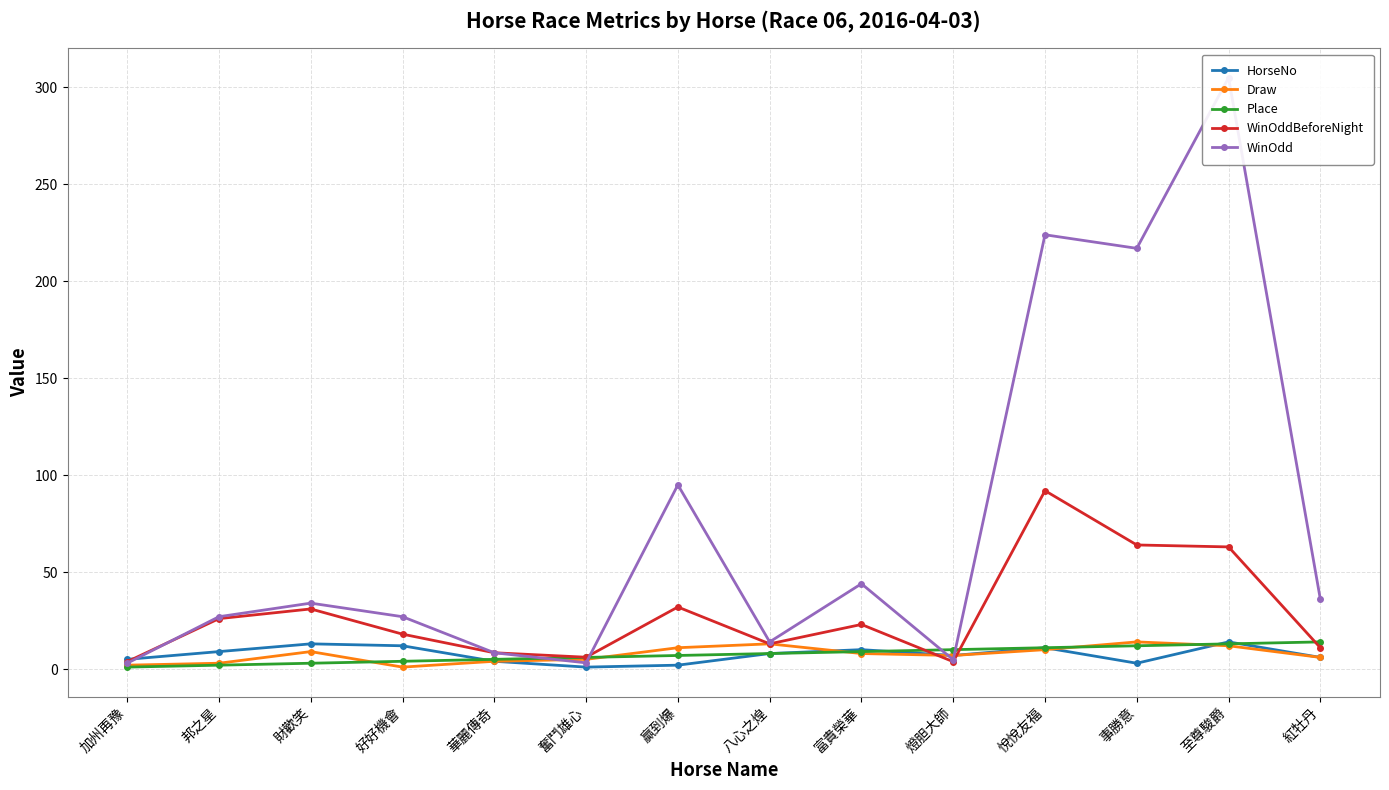

True or false: Place has more than 1 points higher than both neighbors.

False